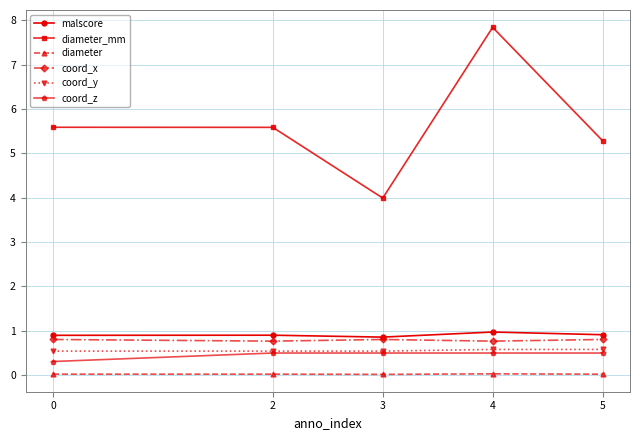

How many data points does each series have?

5